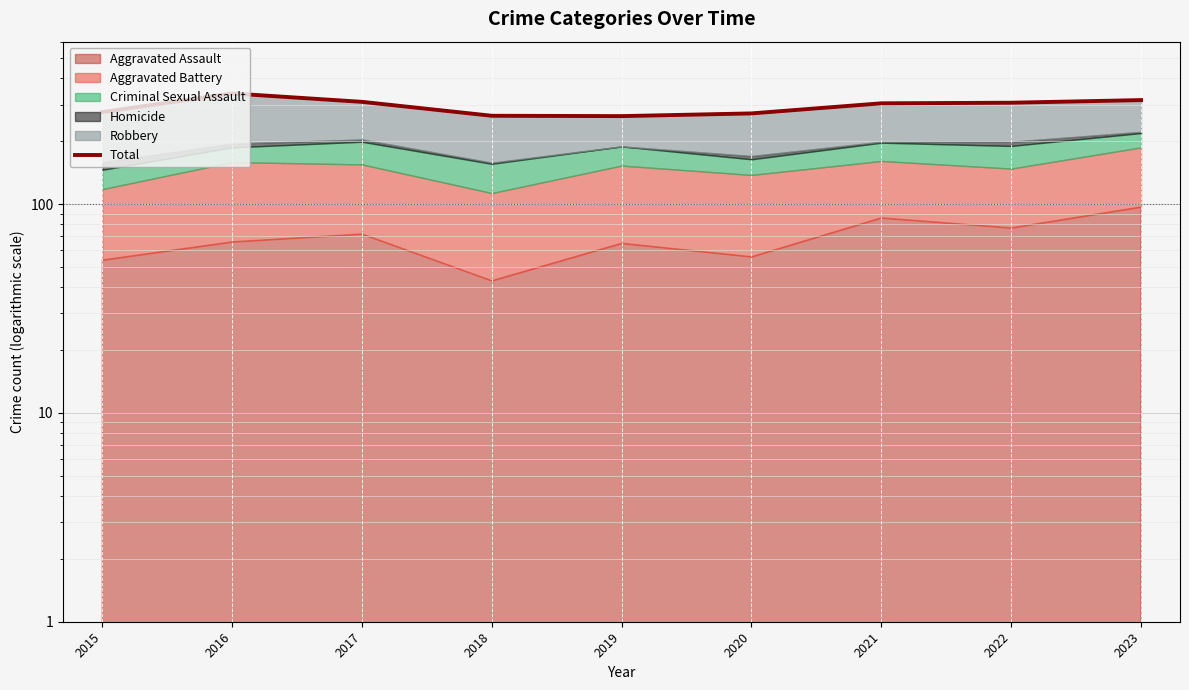

Reading right to left, transcribe all the data shown in this chart.

315	306	304	272	264	265	309	339	276